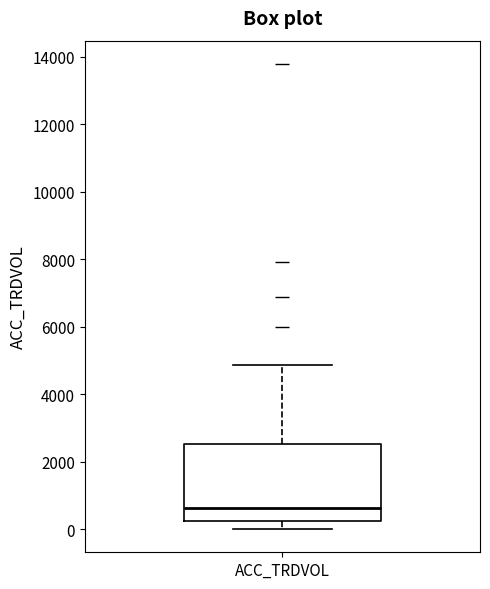

Transcribe this box plot: give where the median line is, the range the box spans, and where the two whiskers end, as read against the y-axis. The values are not printed on the chart, so give them approximately, as read against the axis.

median 600, box 200 to 2600, whiskers 0 to 4800